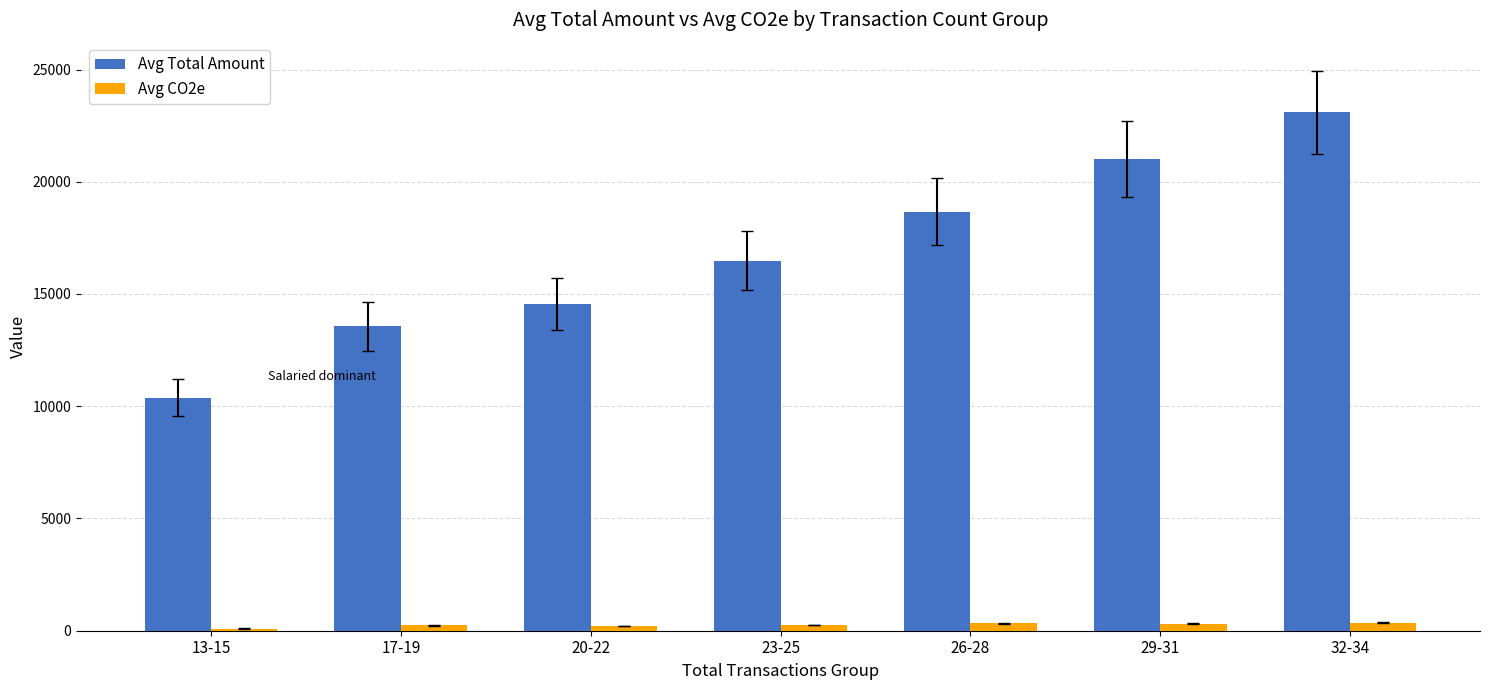

At which label does Avg CO2e first exceed 261?

23-25